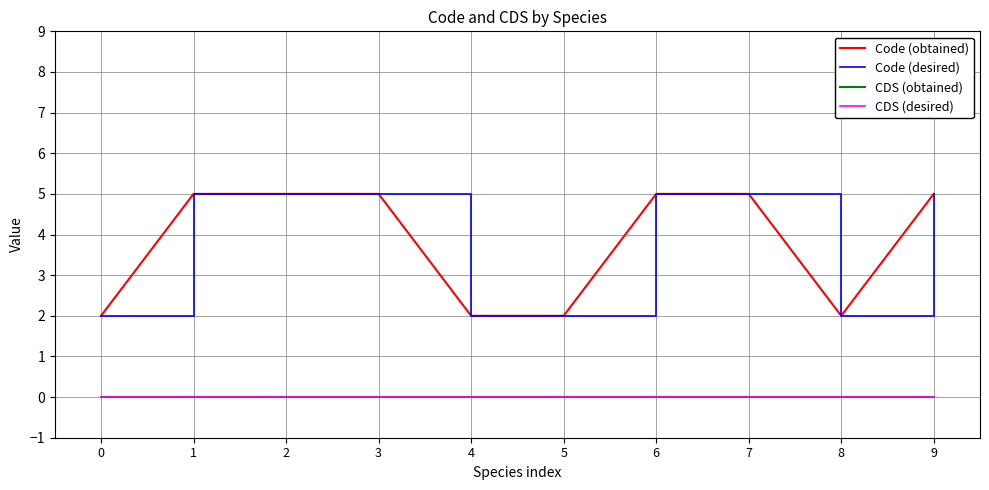

Does the chart have visible grid lines?

Yes